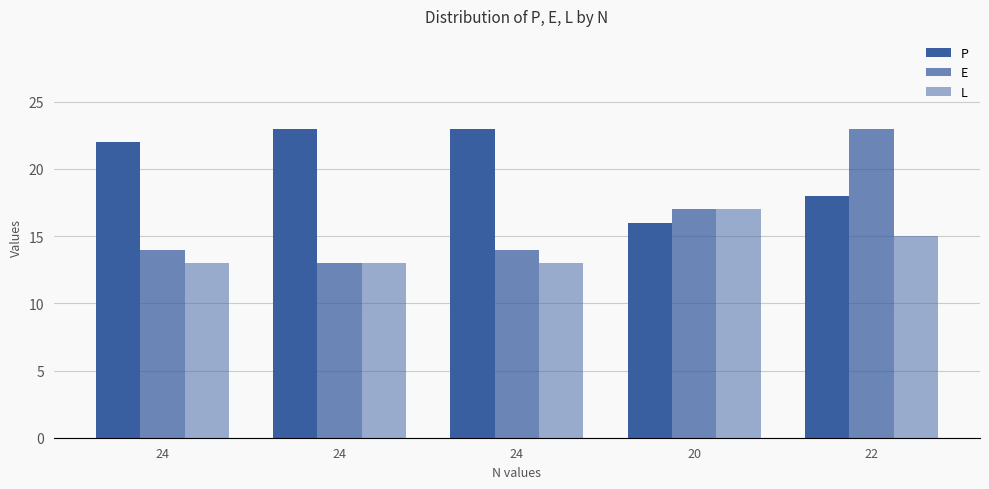

At 24, list the series in order from smallest to largest.

L, E, P